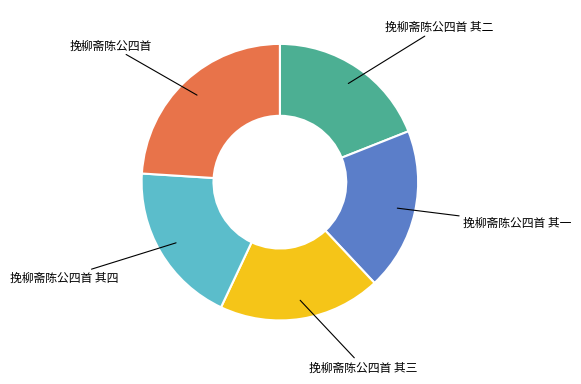

Approximately how many times larger is the value at 挽柳斋陈公四首 其二 compared to 挽柳斋陈公四首 其四?

1.0